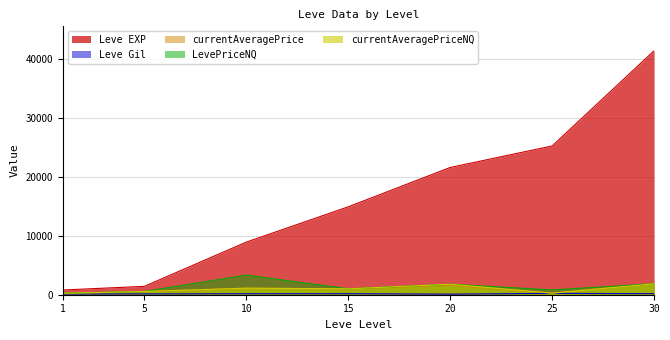

At which label does Leve Gil first exceed 169?

15